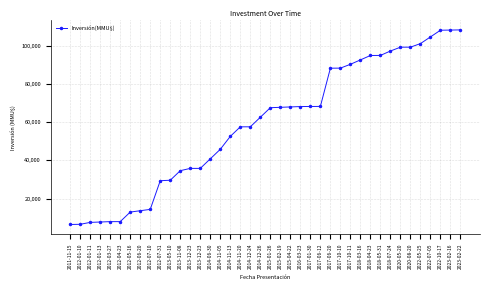

Which has a higher value, 2012-06-20 or 2022-05-25?

2022-05-25